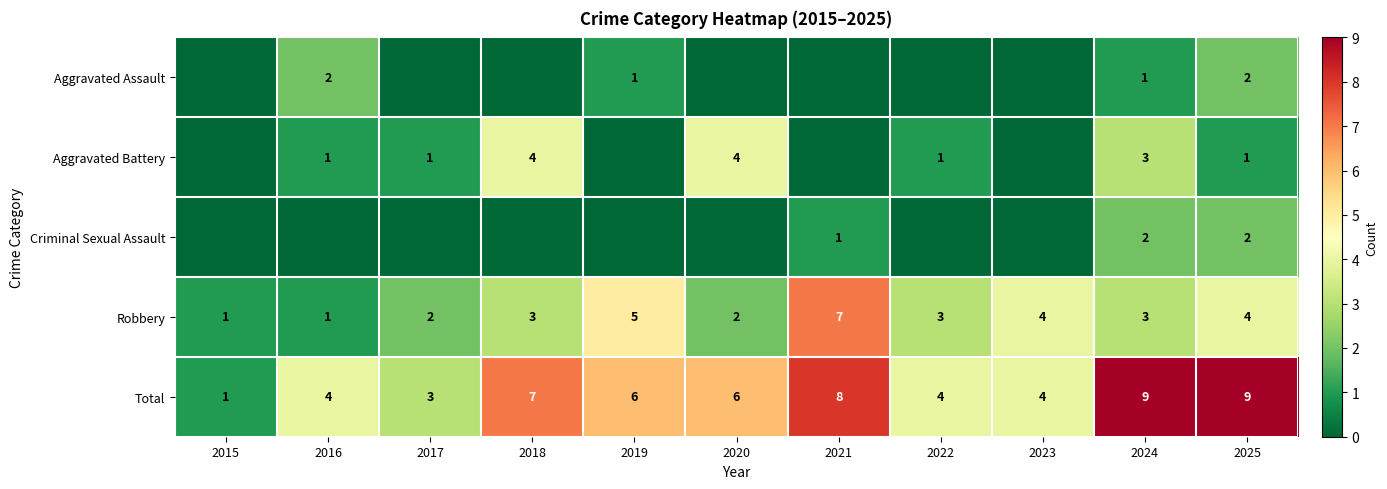

At which label does Total first exceed 6?

2018